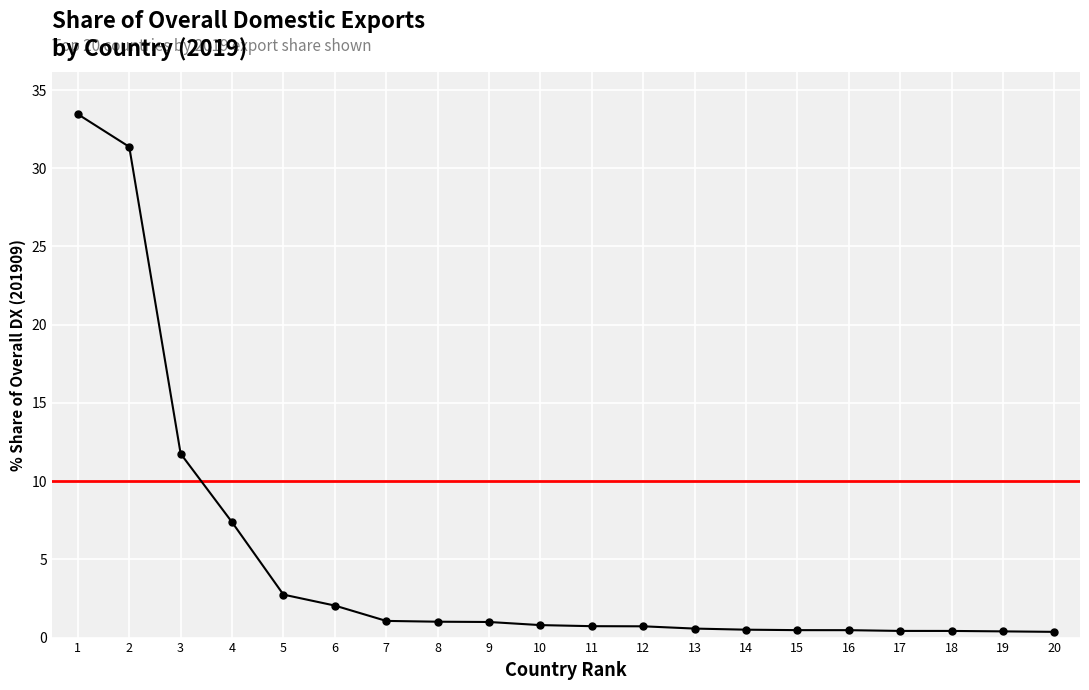

The value at 20 is 0.5. True or false?

False